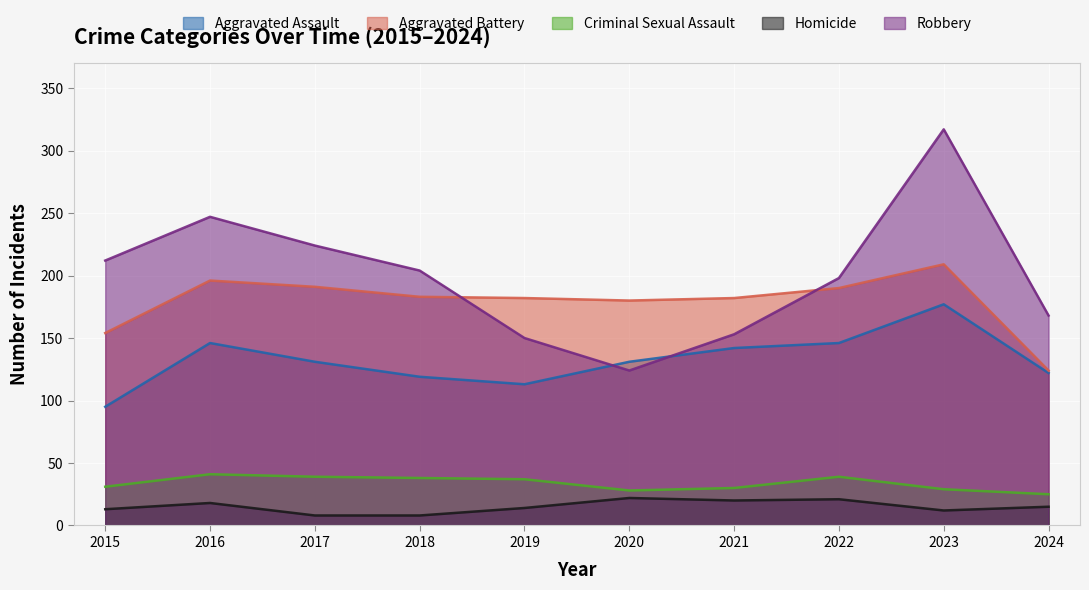

What is the difference between the maximum and minimum values in the Criminal Sexual Assault series?

16